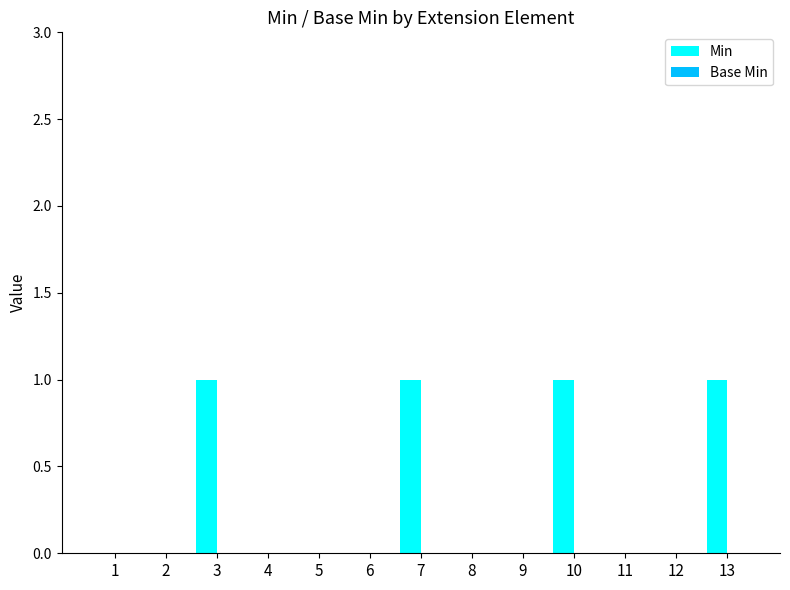

True or false: the data shows 1 at 3.

True